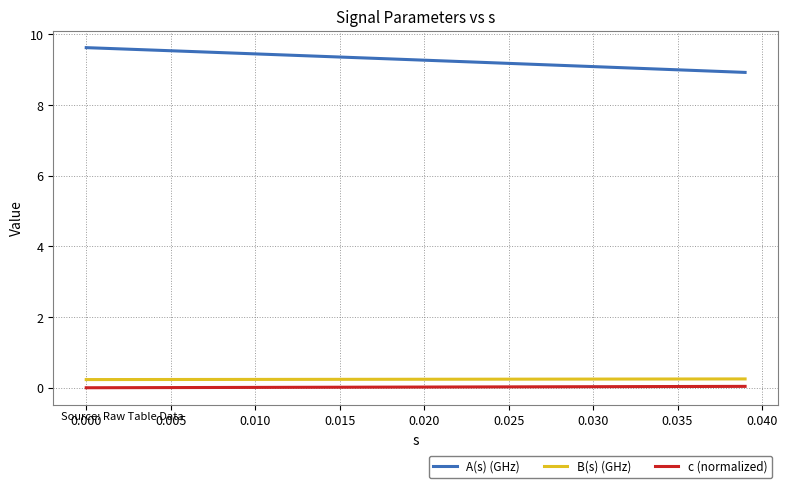

True or false: B(s) (GHz) and A(s) (GHz) intersect in this chart.

False